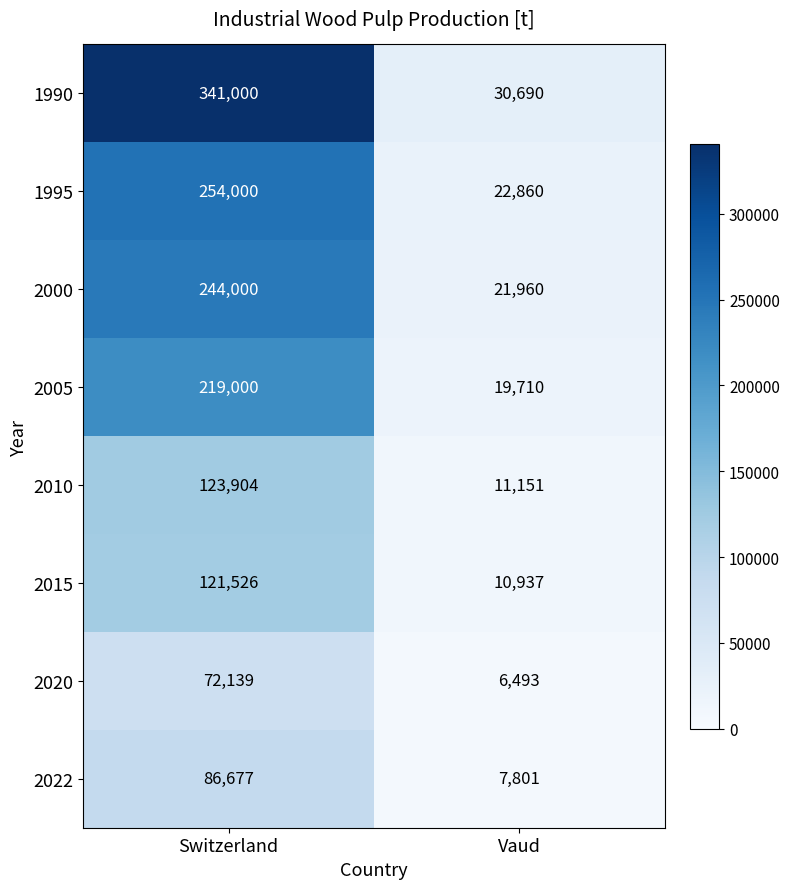

What is the approximate value of 2010 at Vaud?

11151